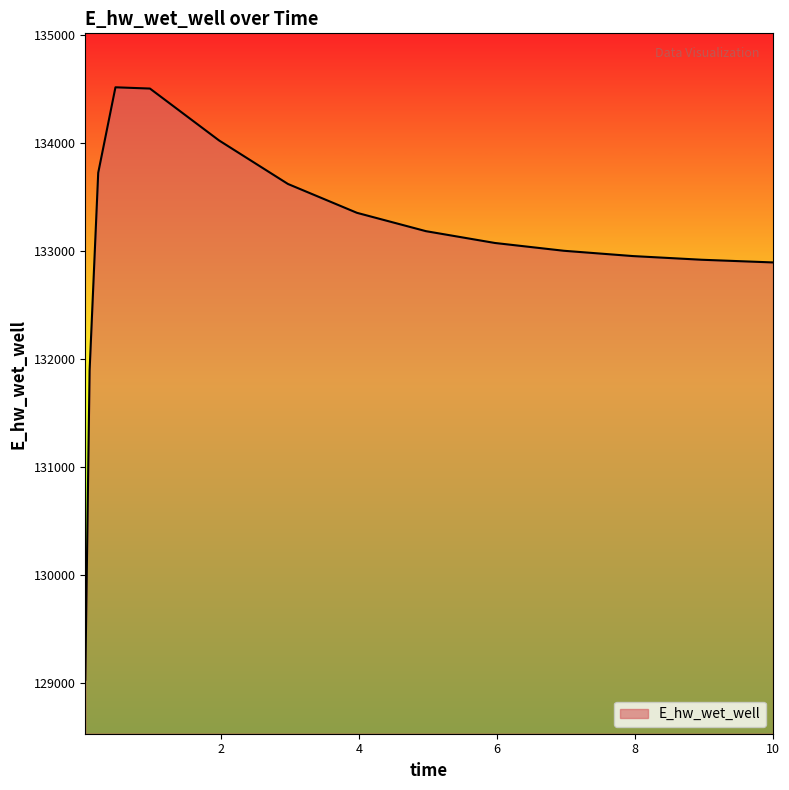

What is the difference between the maximum and minimum values?

5489.9